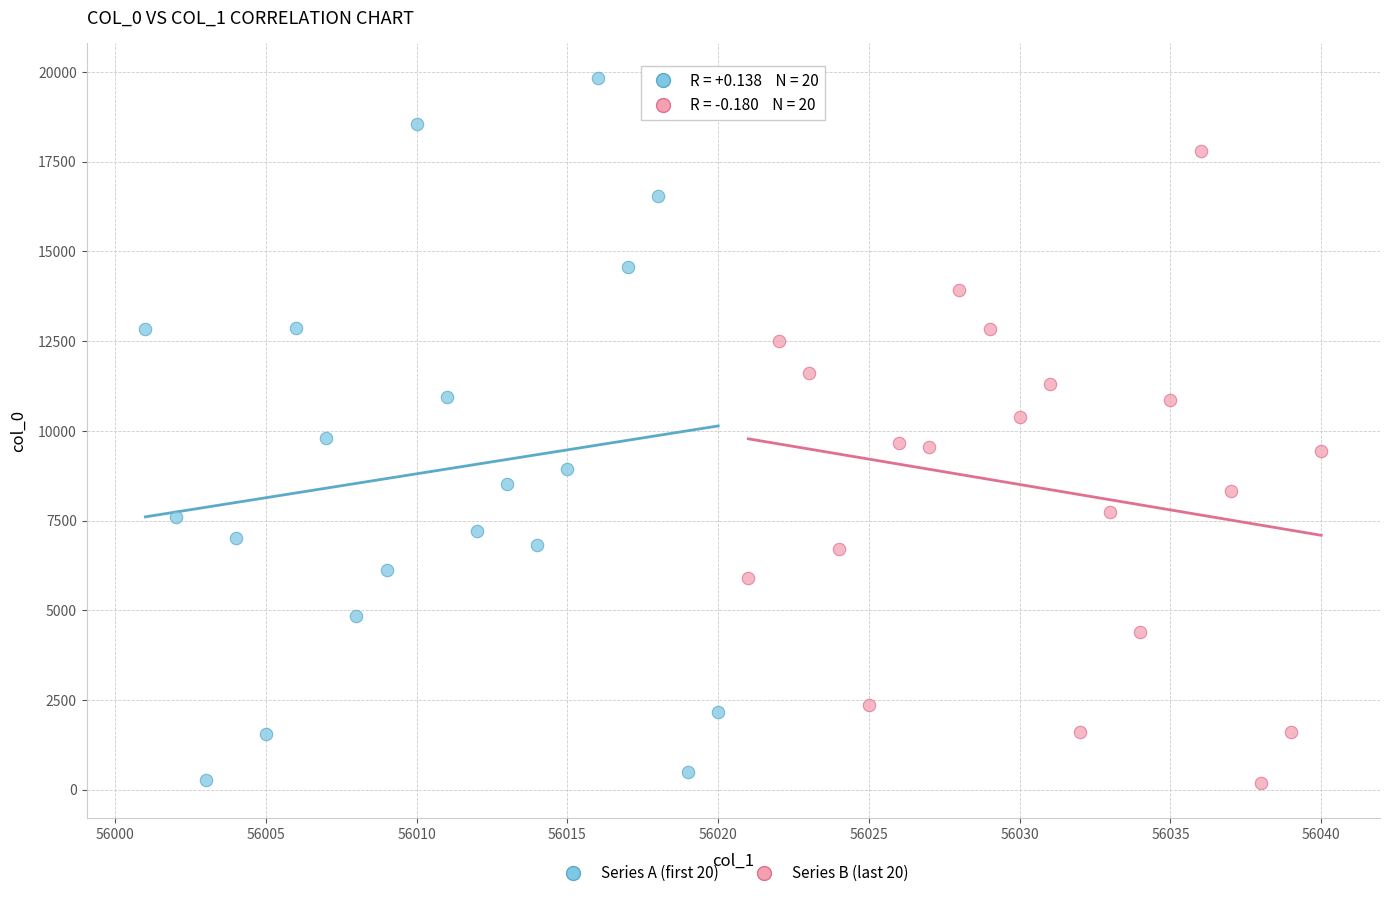

Which series has the largest Y range (max minus min)?

Series A (first 20)